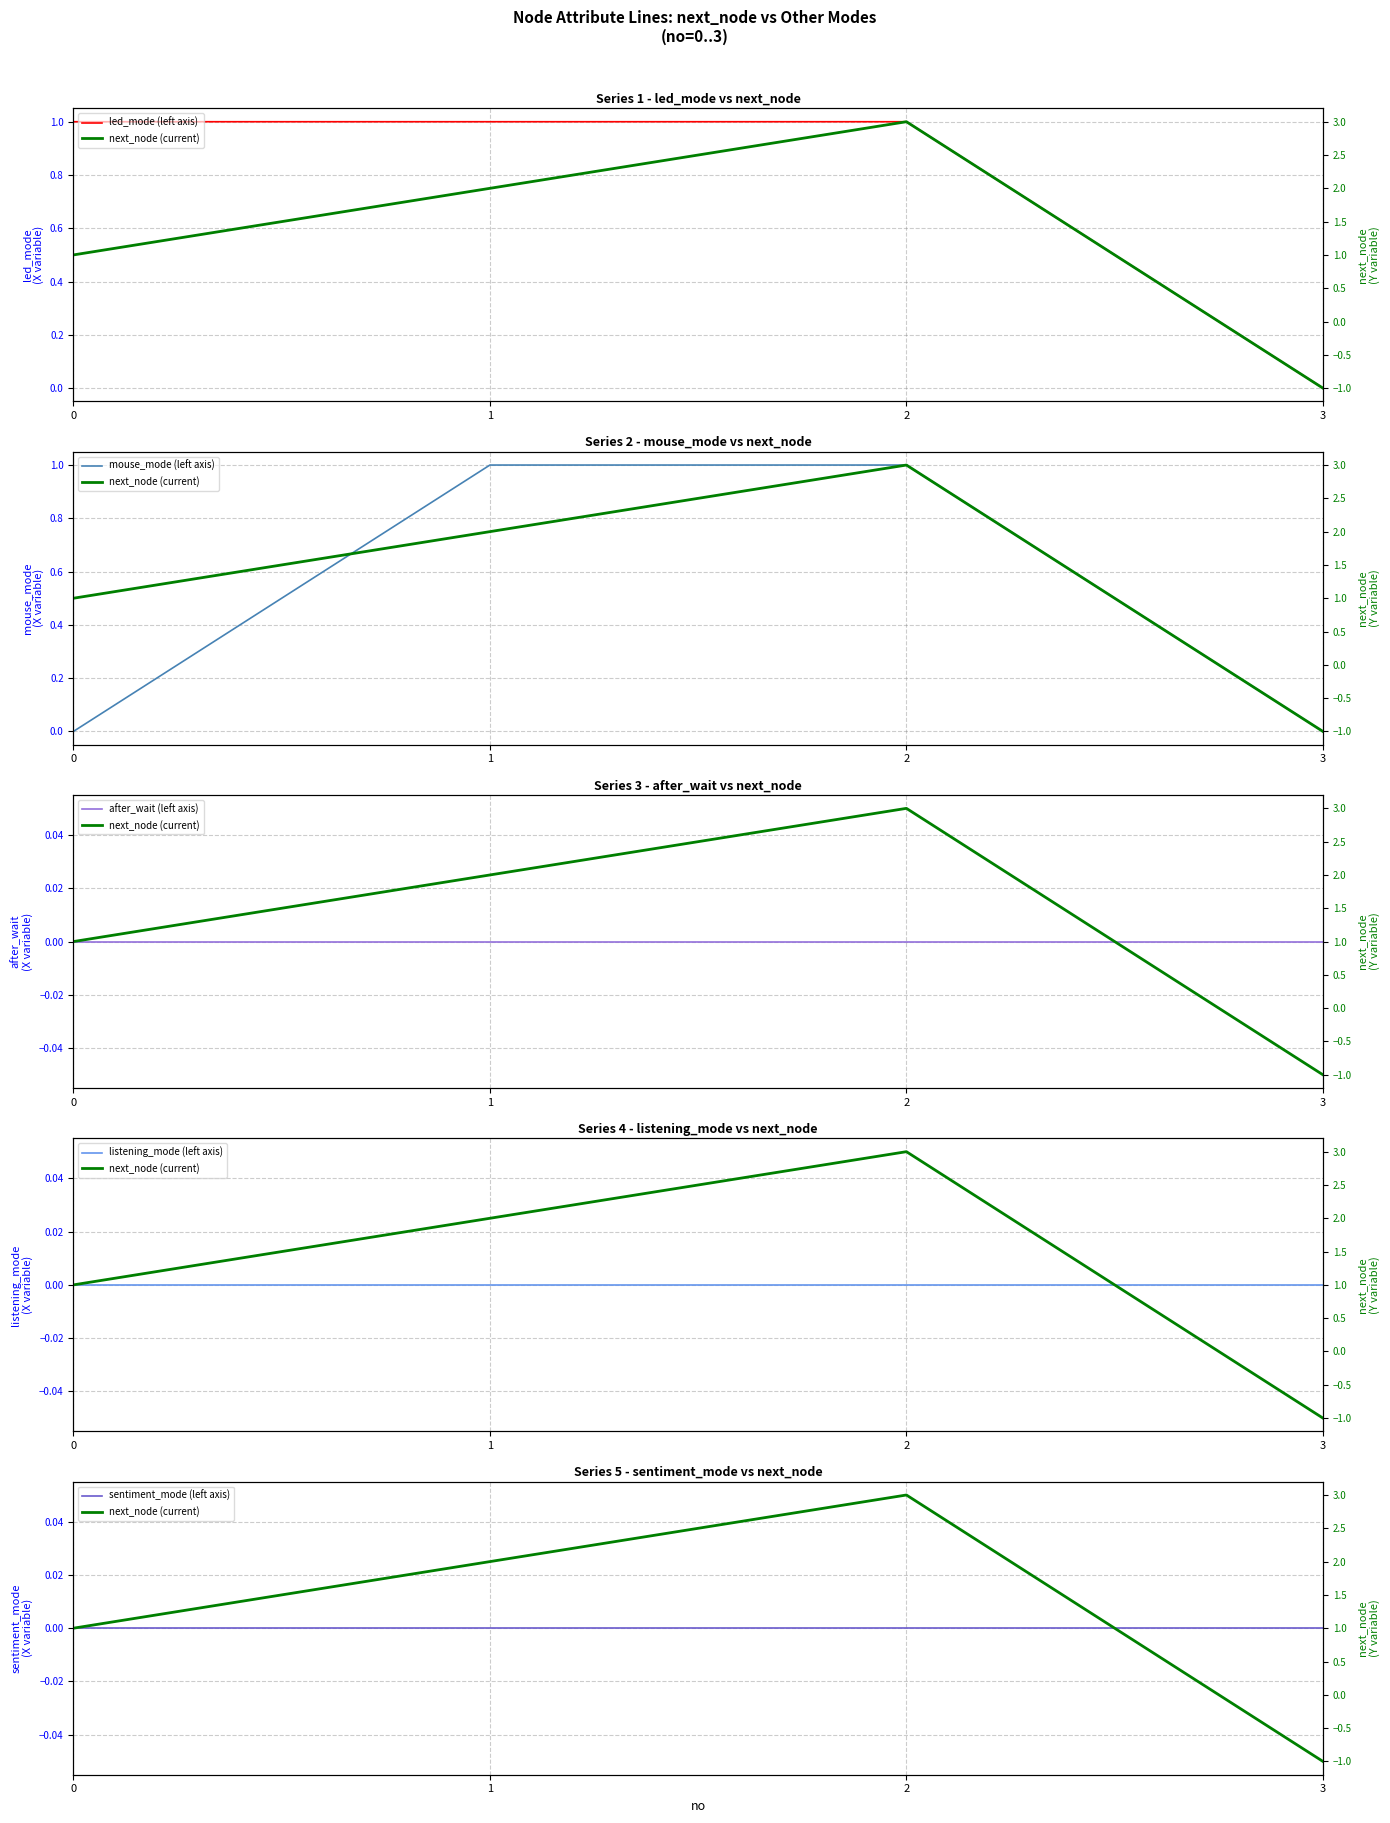

True or false: sentiment_mode (left axis) and mouse_mode (left axis) cross at least once.

False